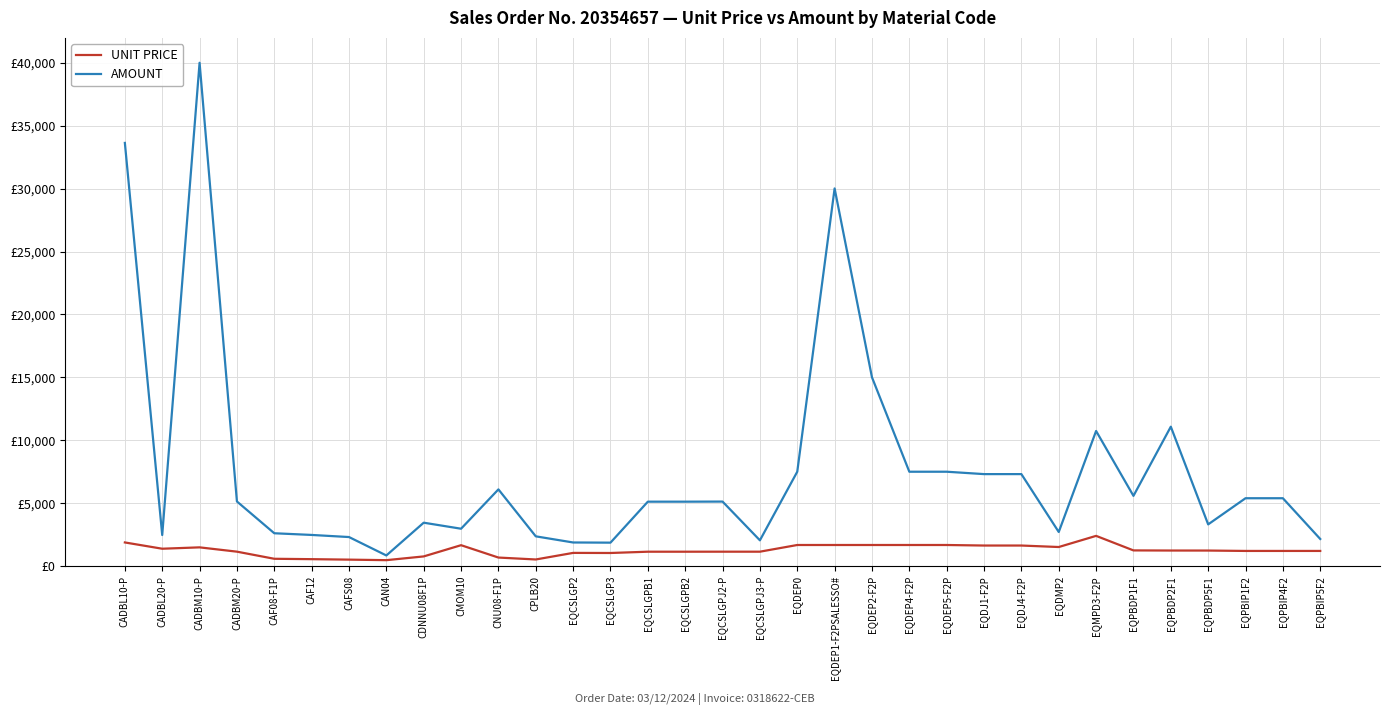

True or false: UNIT PRICE and AMOUNT cross at least once.

False